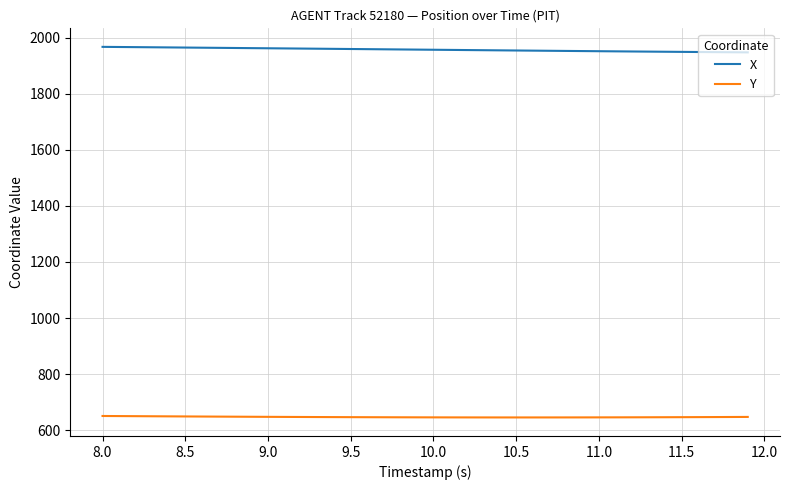

What is the greatest value displayed?

1966.8